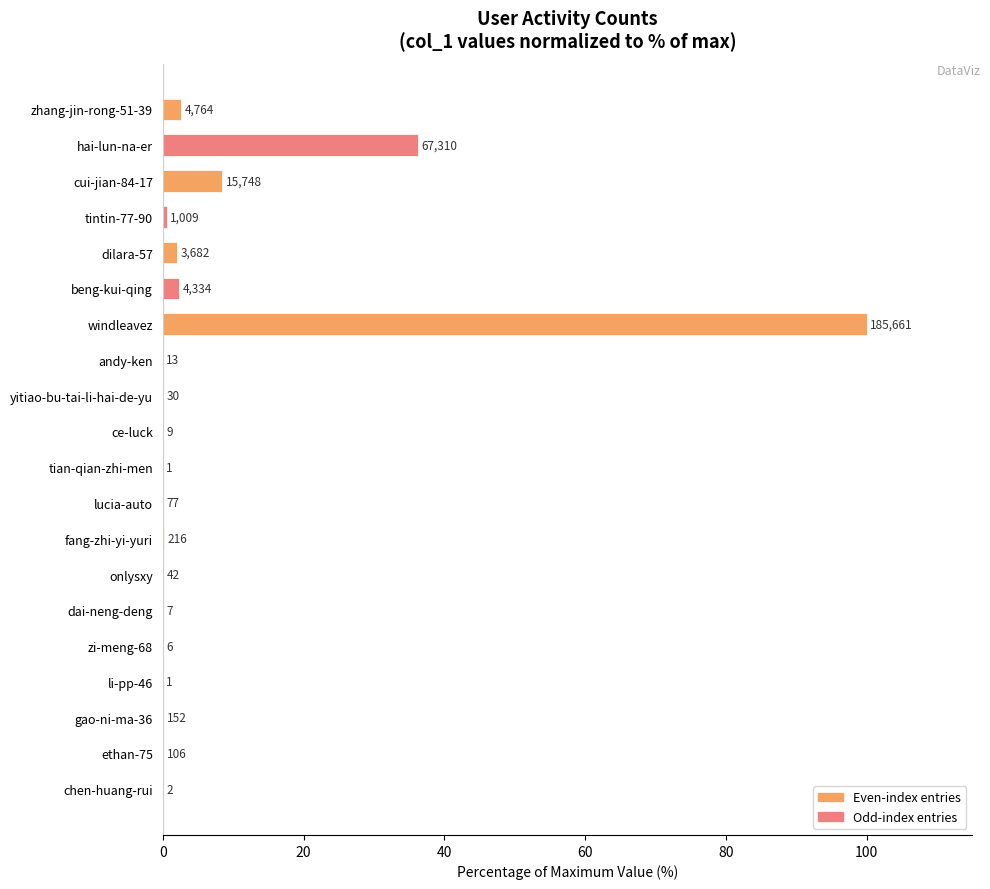

Which has a higher value, ce-luck or li-pp-46?

ce-luck